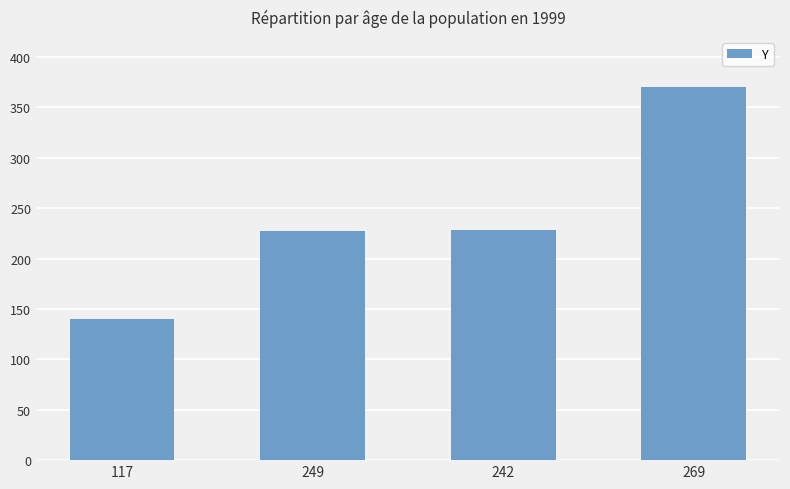

What is the difference between the second highest and minimum values?

88